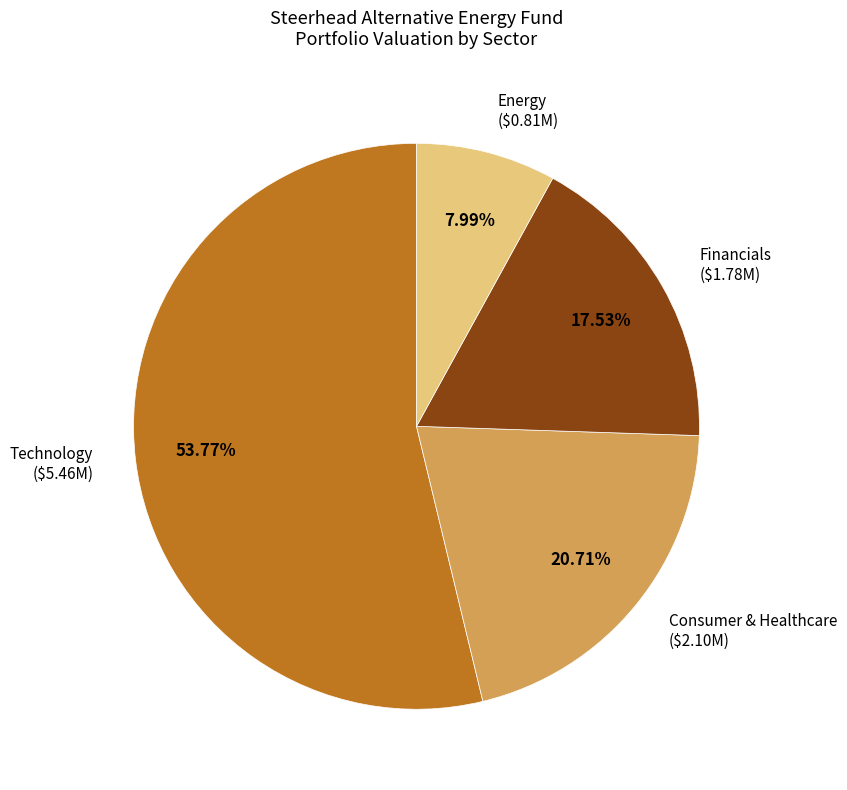

Is there any slice that represents more than half of the pie?

Yes